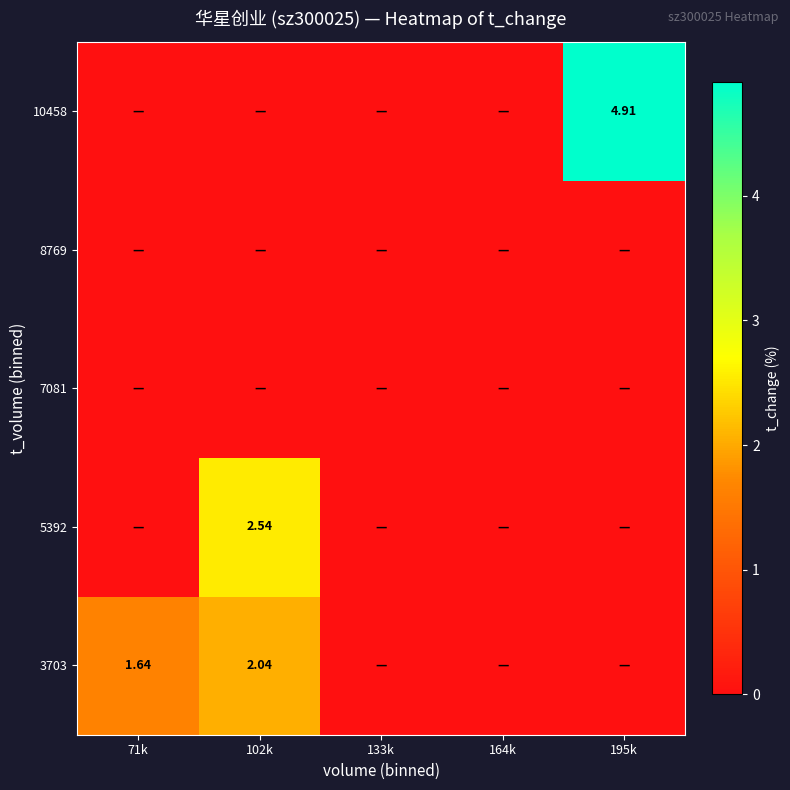

How many values in the 3703 series exceed 0?

2